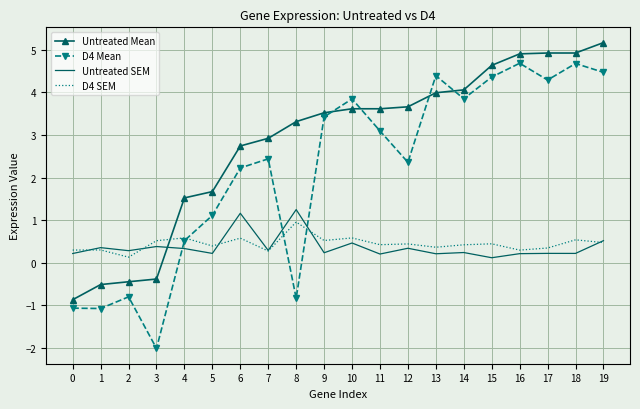

How many times do D4 SEM and D4 Mean cross each other?

3